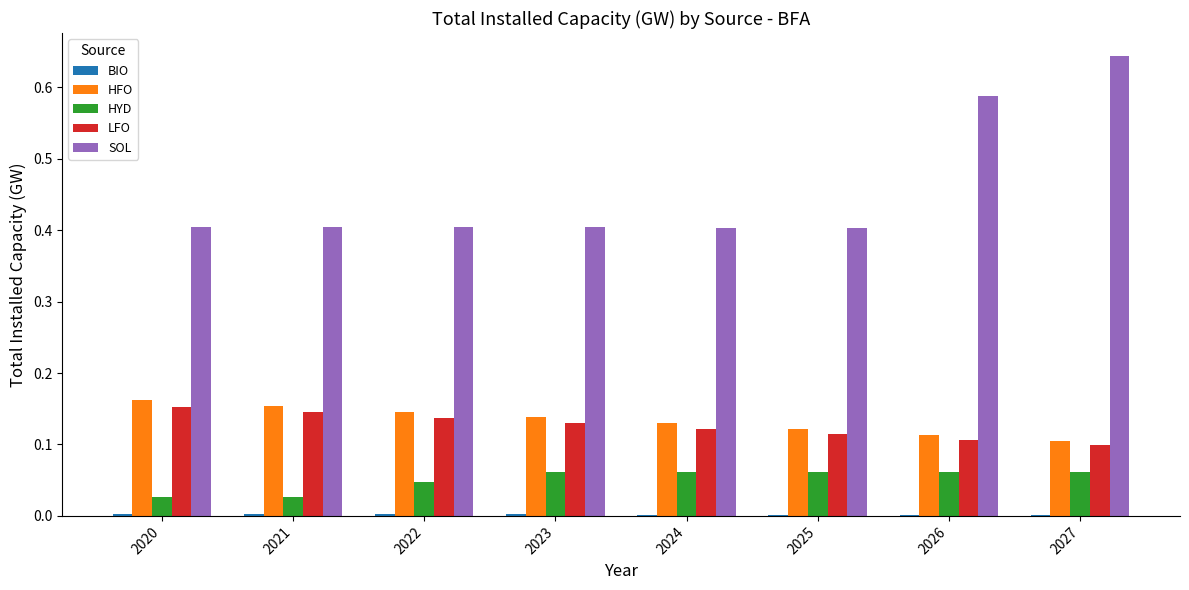

Which label corresponds to the largest value in the chart?

2027